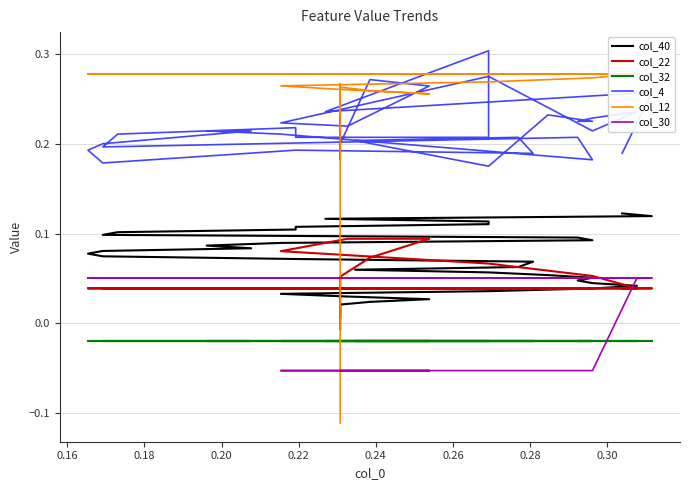

What is the difference between the maximum and minimum values in the col_30 series?

0.1